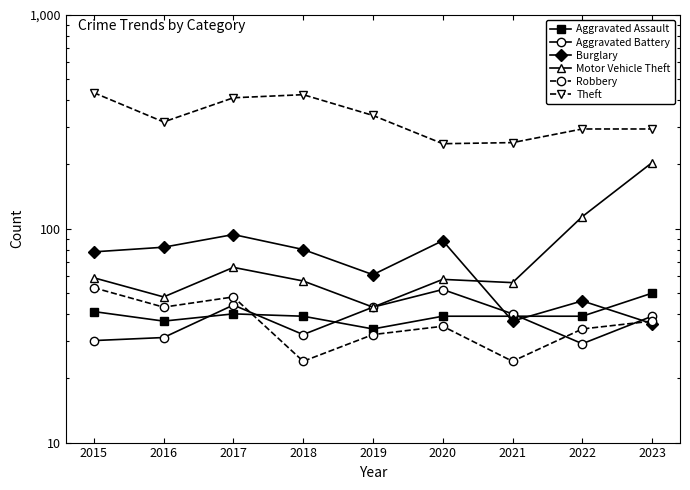

What is the sum of all Robbery values?

330